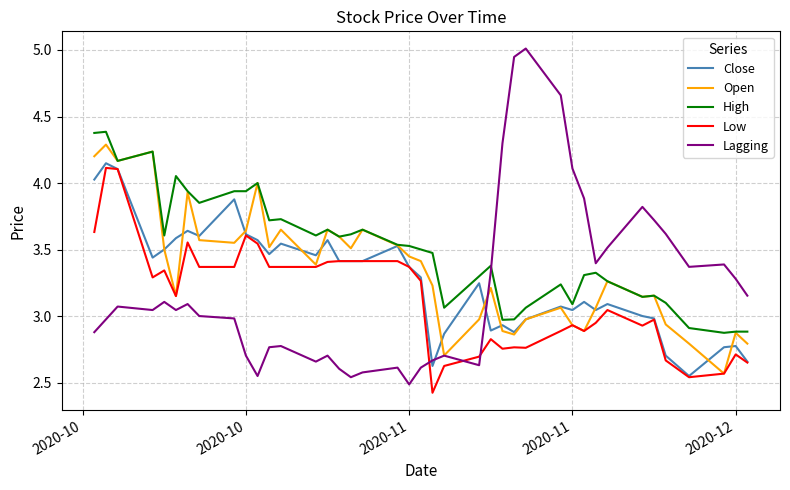

Which series has the largest total across all categories?

High